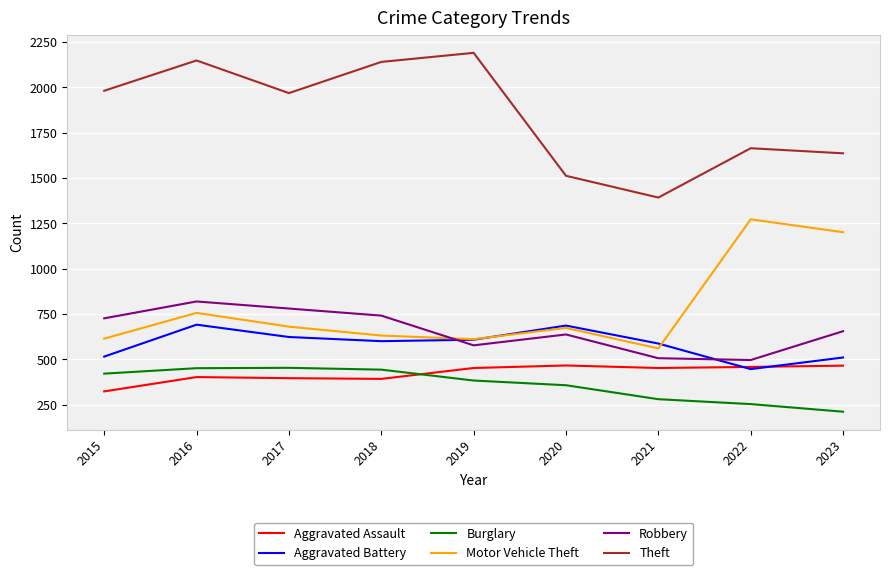

What is the sum of all Theft values?

16631